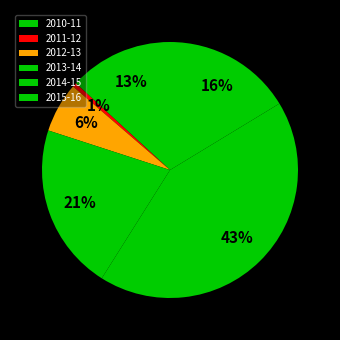

Which slice is the smallest?

2011-12